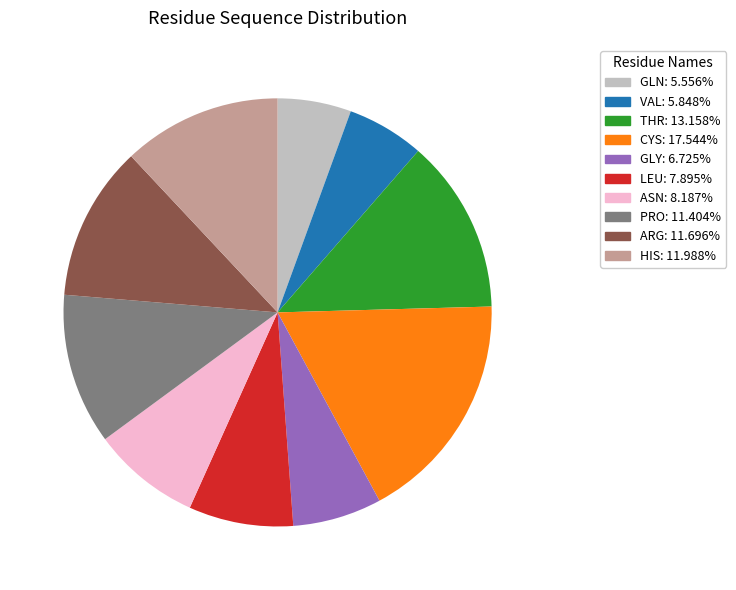

Is there a majority slice in this chart?

No